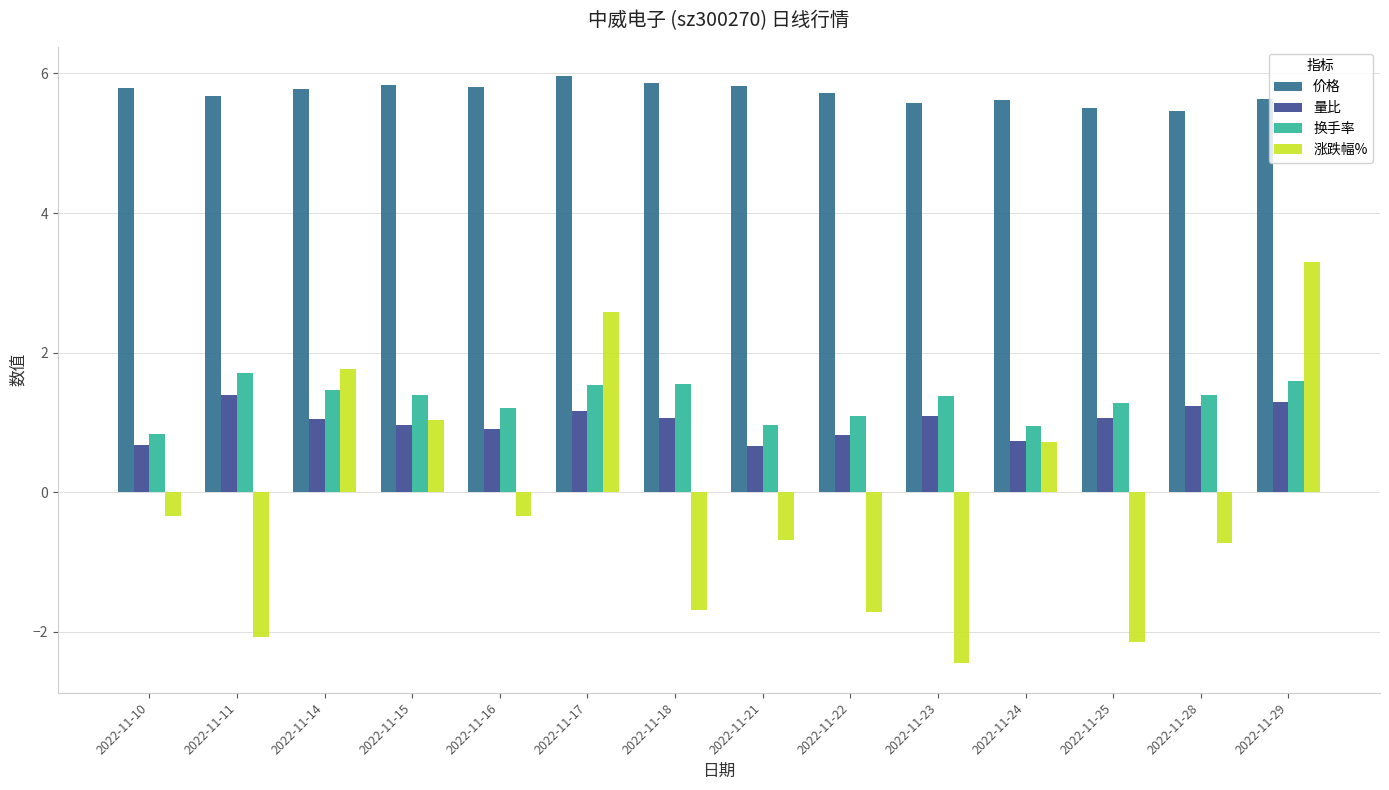

Is the value of 量比 at 2022-11-23 greater than the value of 价格 at 2022-11-24?

No